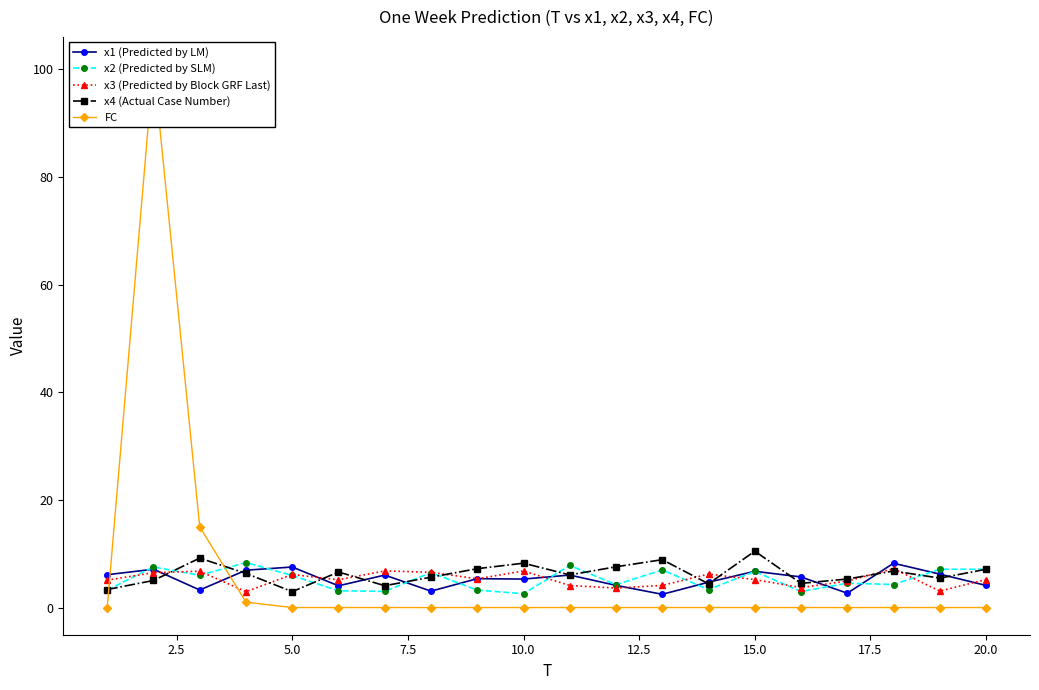

True or false: x2 (Predicted by SLM) has more than 1 points higher than both neighbors.

True